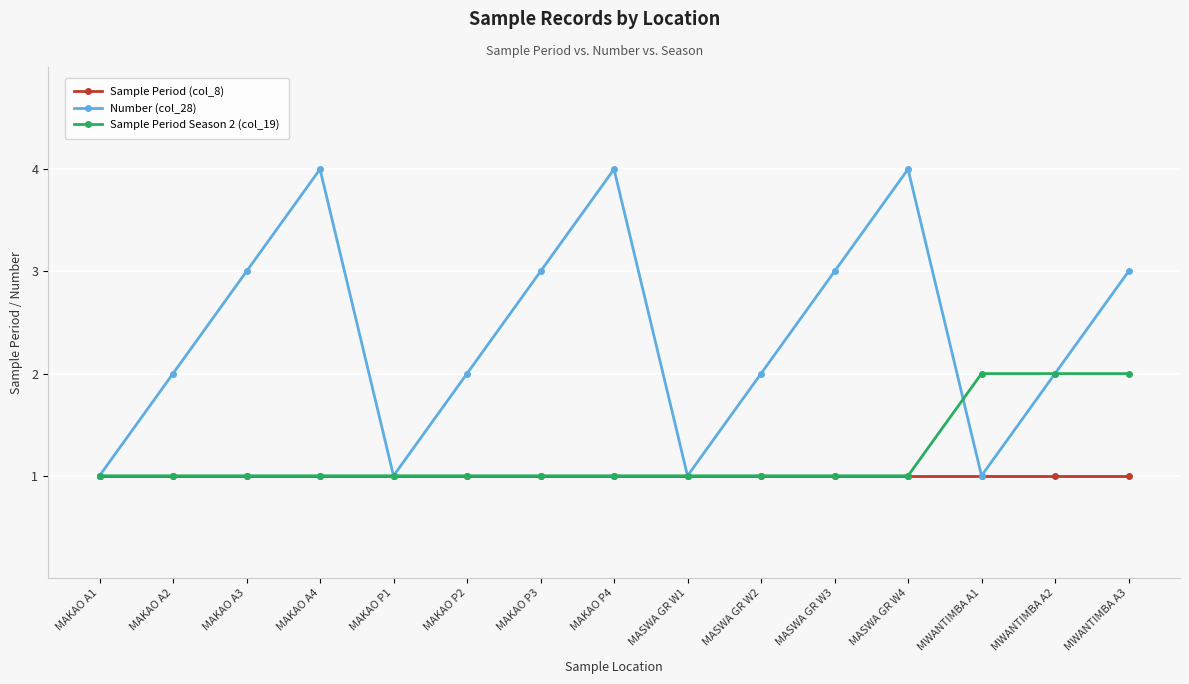

Which series has the largest total across all categories?

Number (col_28)